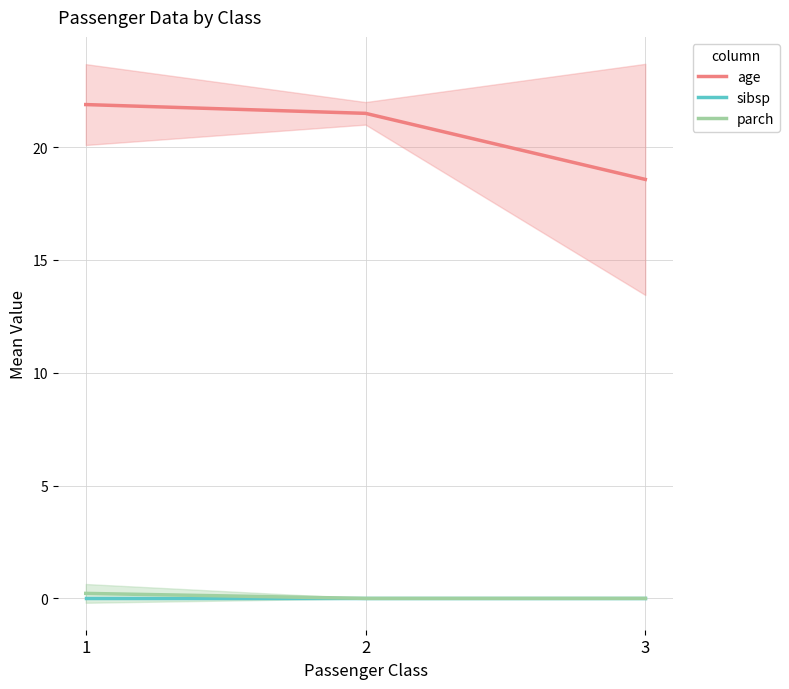

Reading left to right, extract all data points from this chart.

age: 1=21.9	2=21.5	3=18.6
sibsp: 1=0.0	2=0.0	3=0.0
parch: 1=0.2	2=0.0	3=0.0